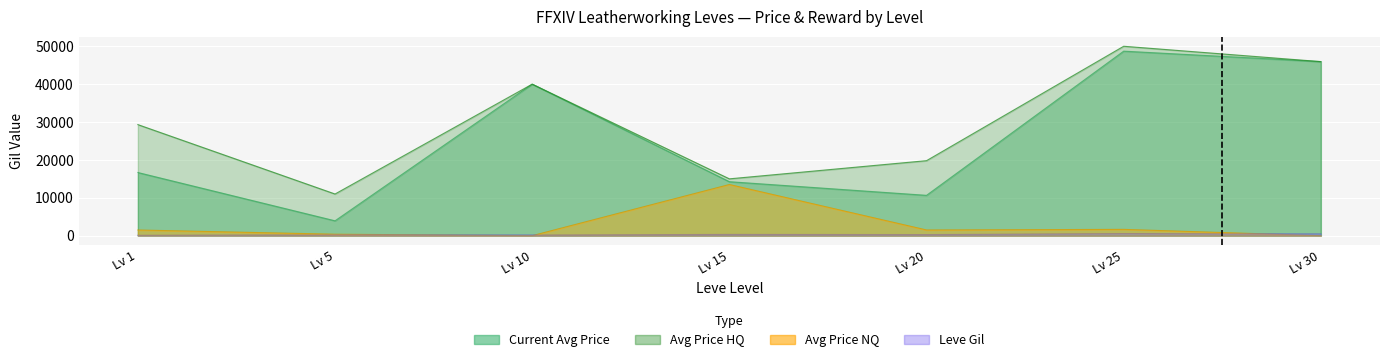

Between Lv 5 and Lv 20, which series saw the biggest shift?

Avg Price HQ